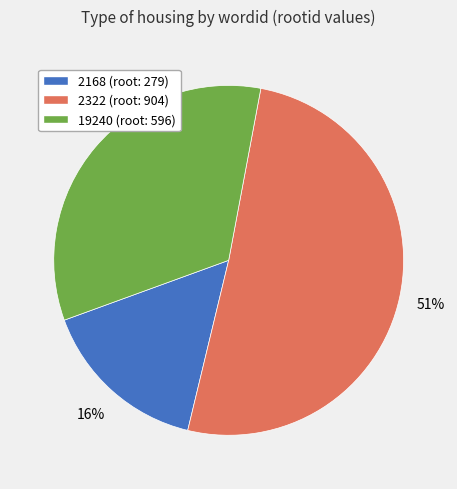

What is the ratio of the value at 2168 to the value at 19240?

0.5